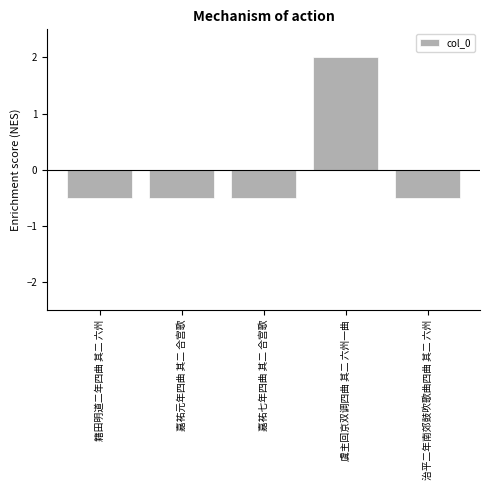

True or false: the data shows -0.5 at 嘉祐七年四曲 其二 合宫歌.

True